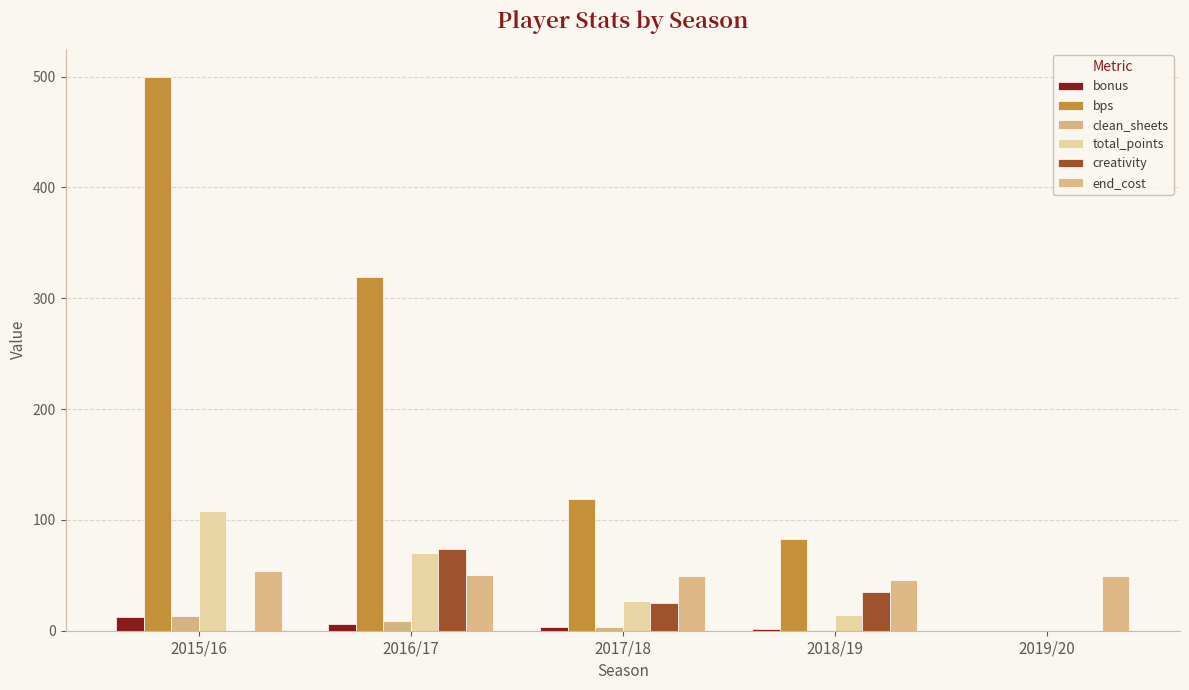

Reading left to right, extract all data points from this chart.

bonus: 12.0	6.0	3.0	2.0	0.0
bps: 500.0	319.0	119.0	83.0	0.0
clean_sheets: 13.0	9.0	3.0	1.0	0.0
total_points: 108.0	70.0	27.0	14.0	0.0
creativity: 0.0	74.0	25.3	34.9	0.0
end_cost: 54.0	50.0	49.0	46.0	49.0